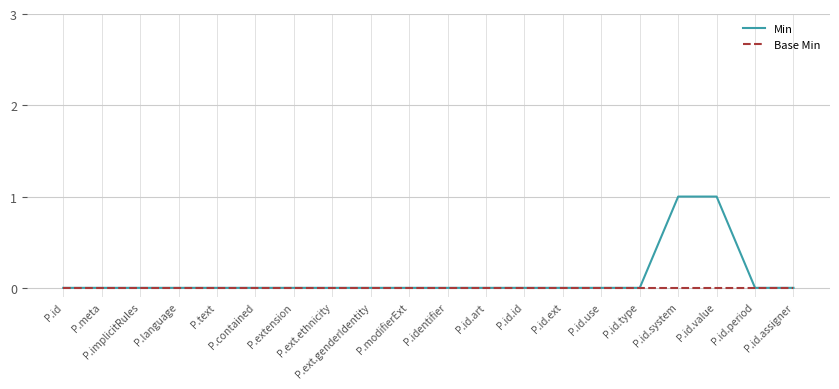

Does the chart display data point markers on the line(s)?

No